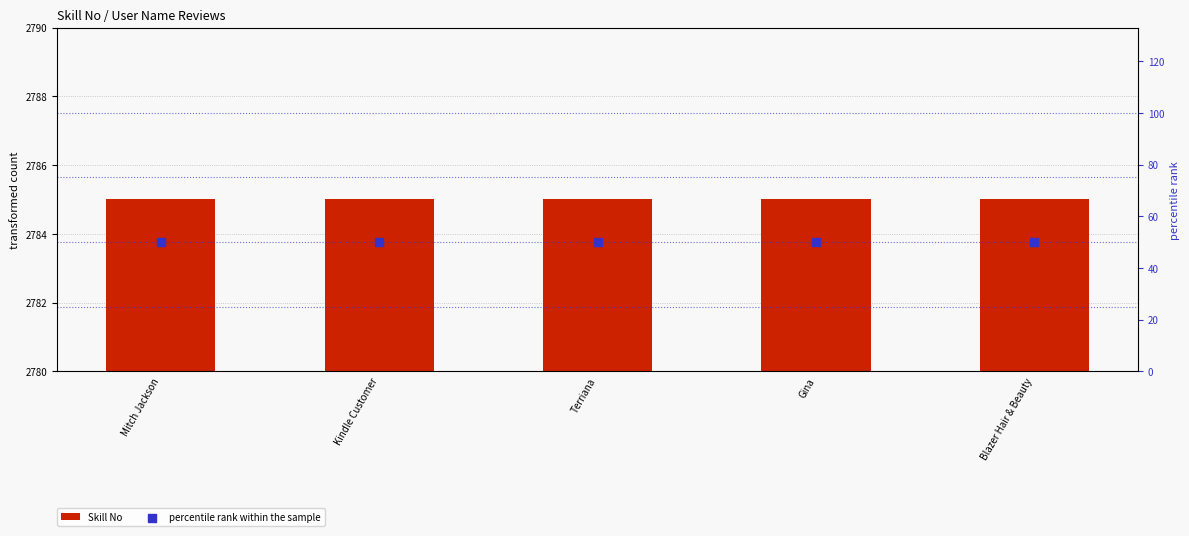

At which category is the sum across all series the highest?

Mitch Jackson